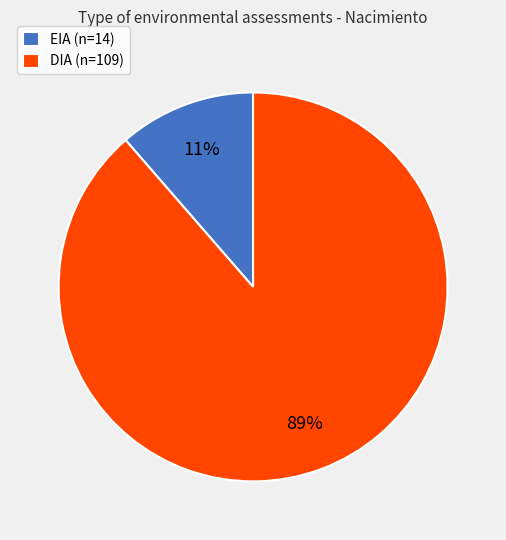

True or false: DIA accounts for 83% of the total.

False